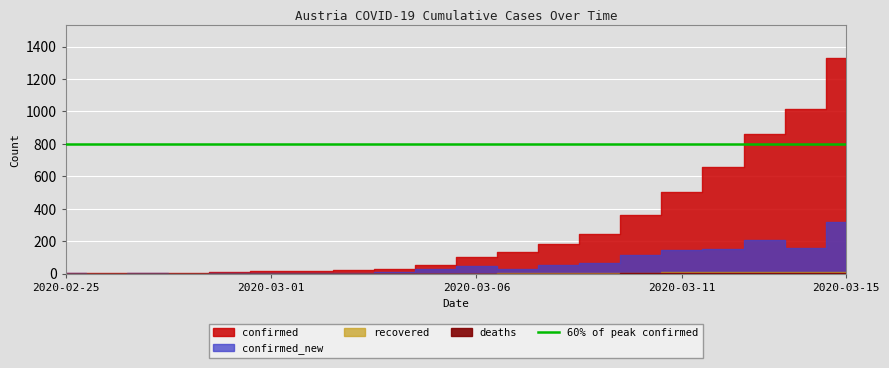

True or false: confirmed and recovered intersect in this chart.

False